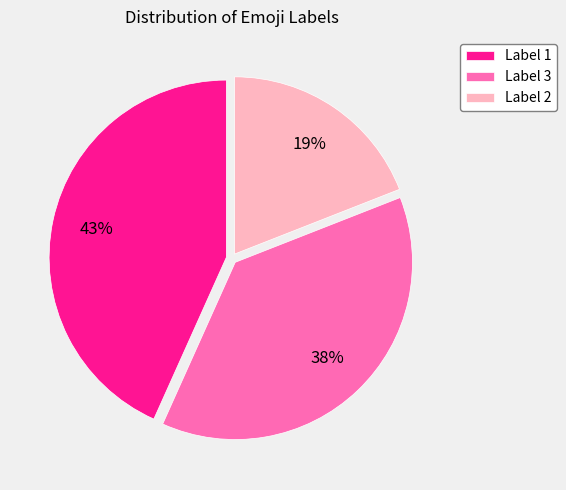

The Label 3 slice represents 38% of the pie. True or false?

True